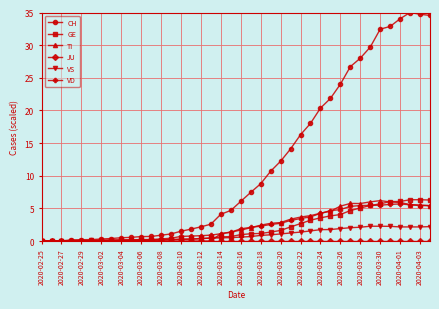

Which series has the widest spread of values?

CH